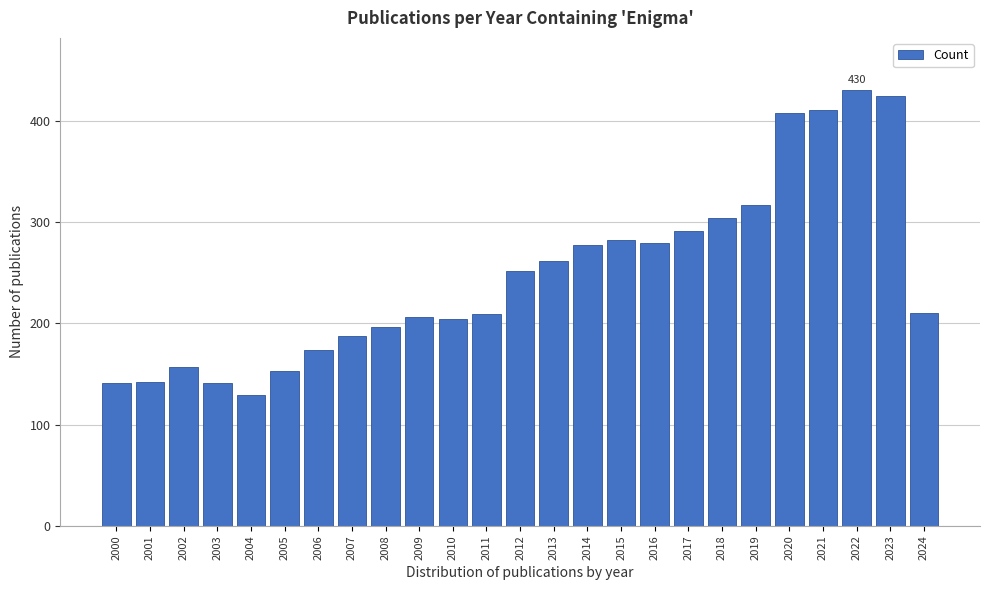

Read the value at 2003, to the nearest 5.

140